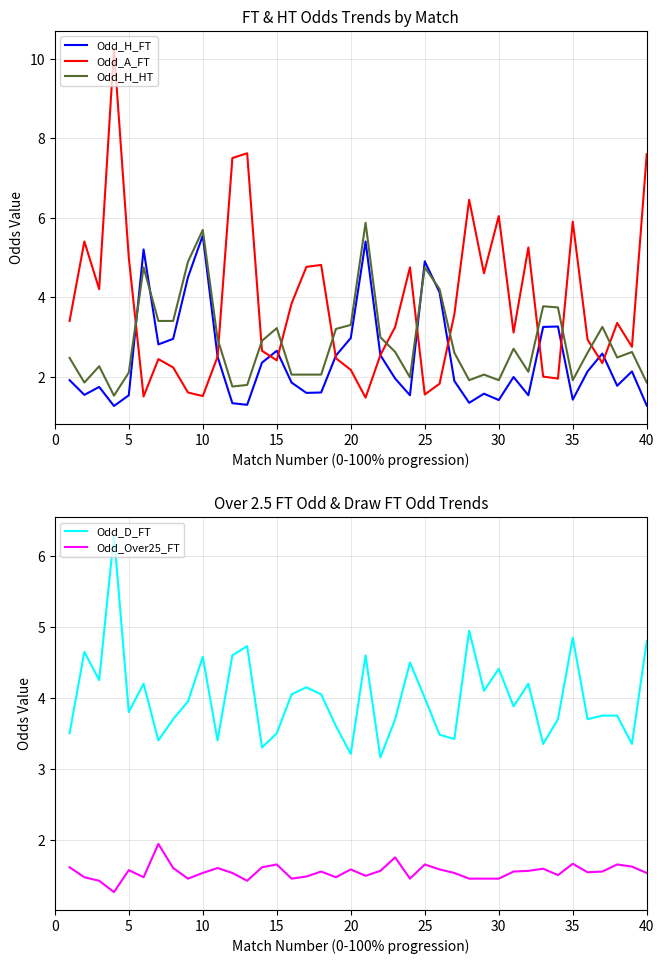

Which series has the widest spread of values?

Odd_A_FT